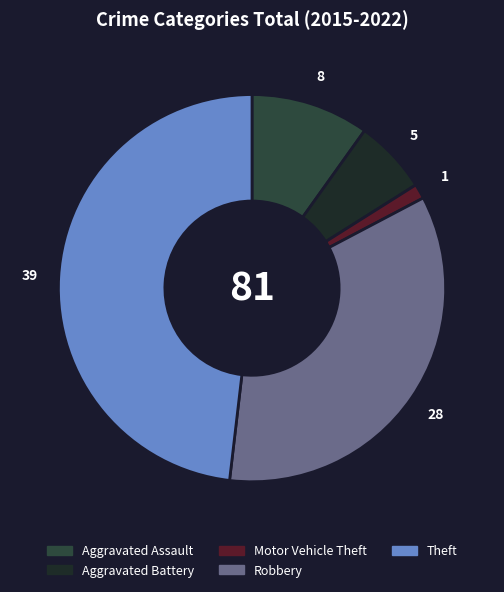

Do Theft and Robbery together represent more than half of the pie?

Yes